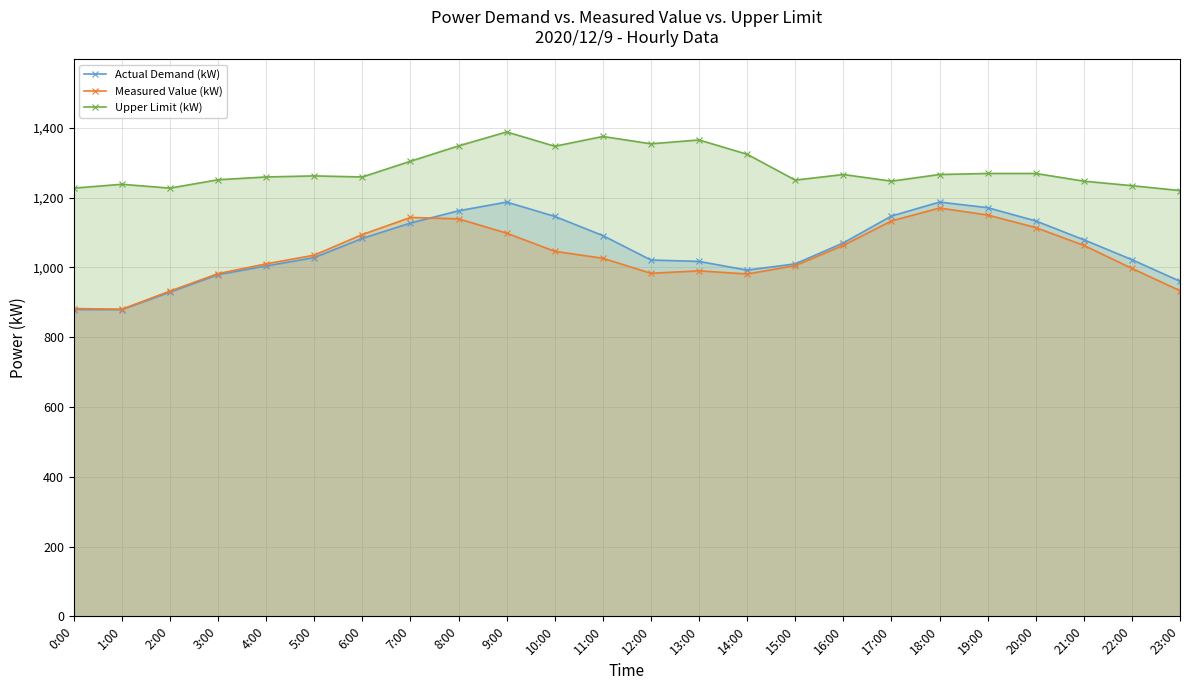

Where does the Actual Demand (kW) series first go above 1070?

6:00